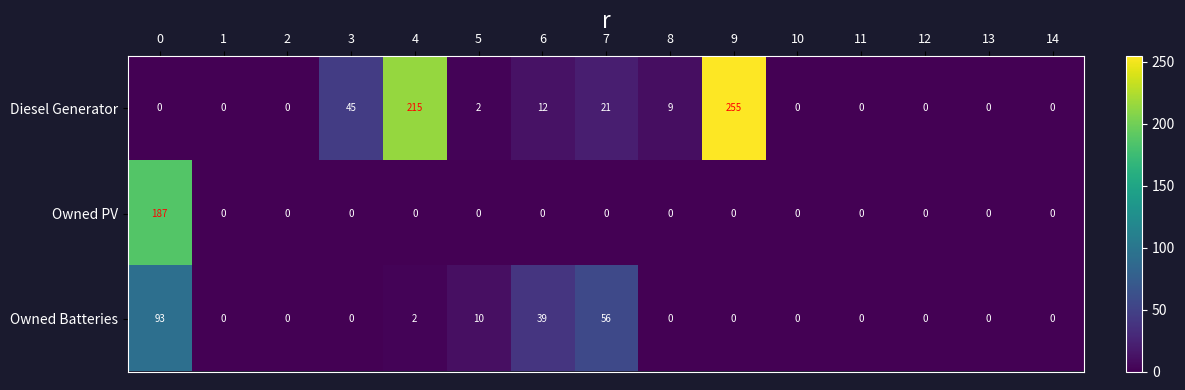

The value of Owned Batteries at 2 is 0. True or false?

True